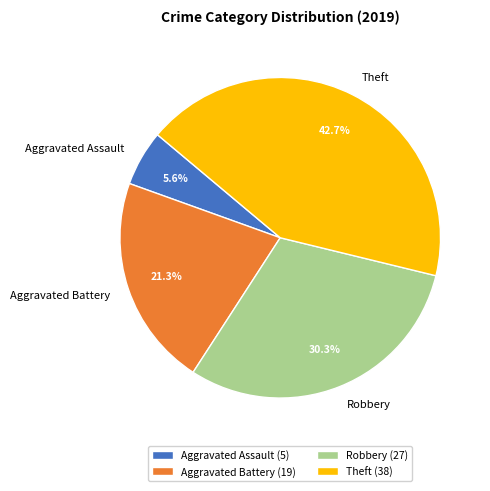

How many slices are in this pie chart?

4